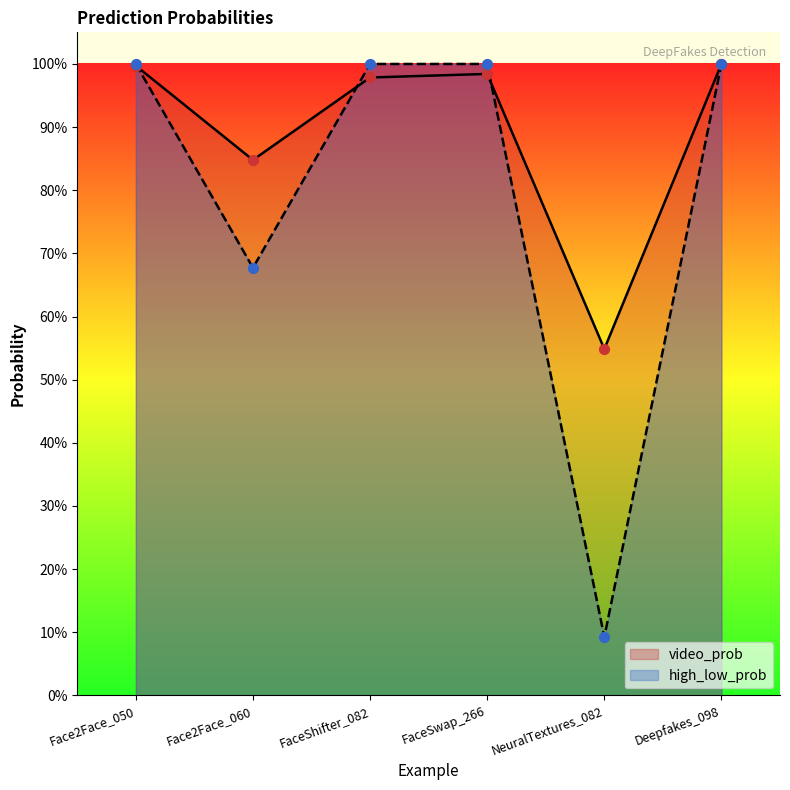

At which category is the sum across all series the highest?

Deepfakes_098